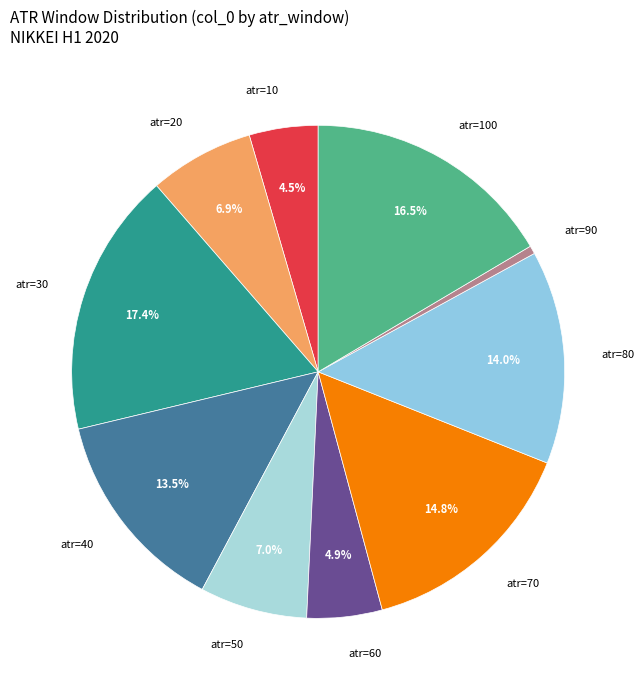

What is the total percentage of atr=80 and atr=50?

21.0%